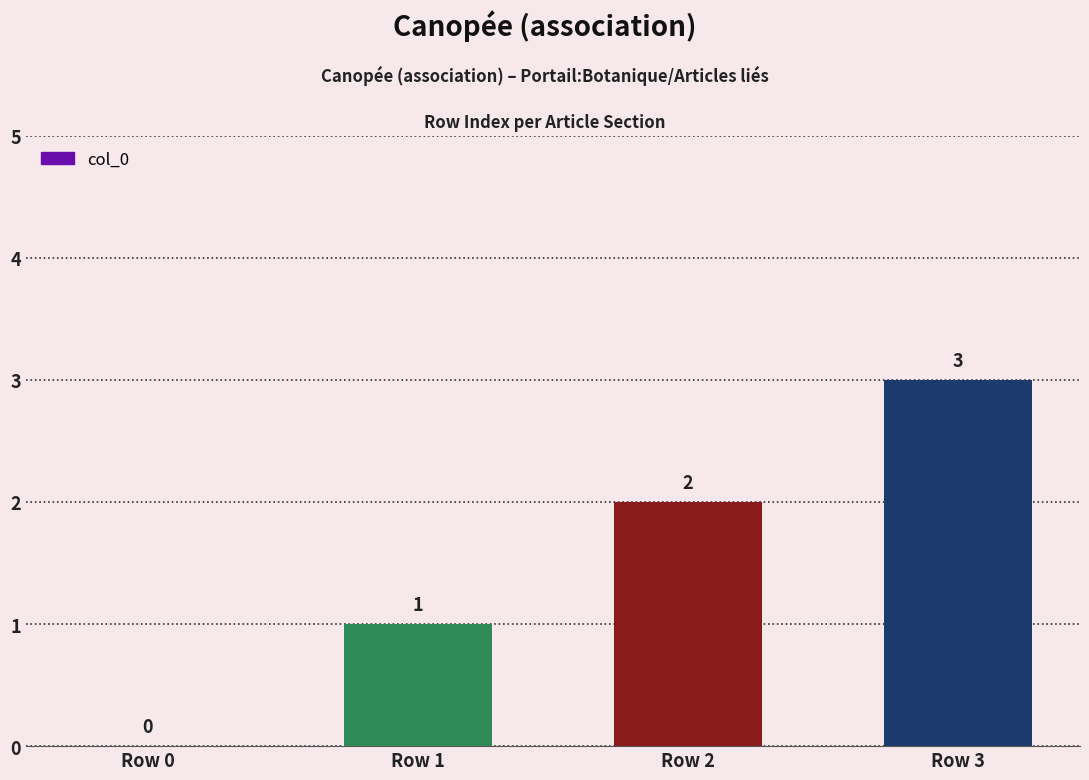

What is the sum of the values at Row 3 and Row 0?

3